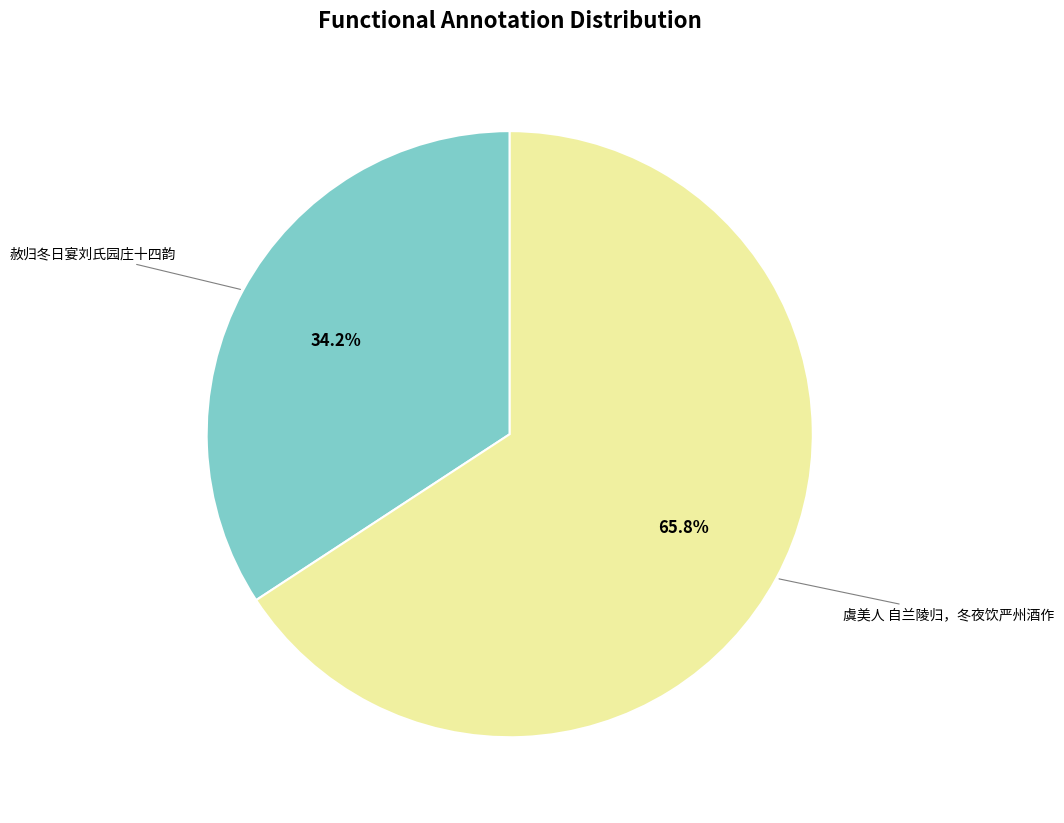

Does any single category account for the majority?

Yes